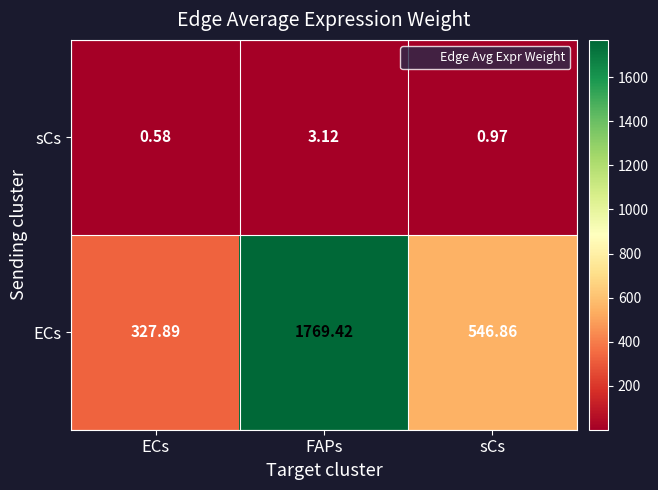

Which series has the widest spread of values?

ECs